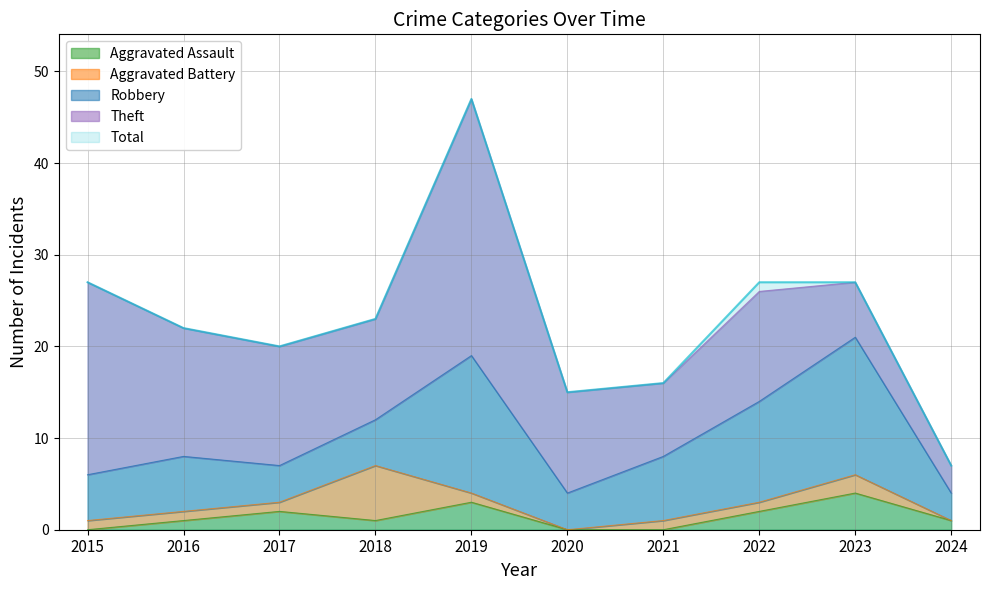

What is the average value of the Theft series?

13